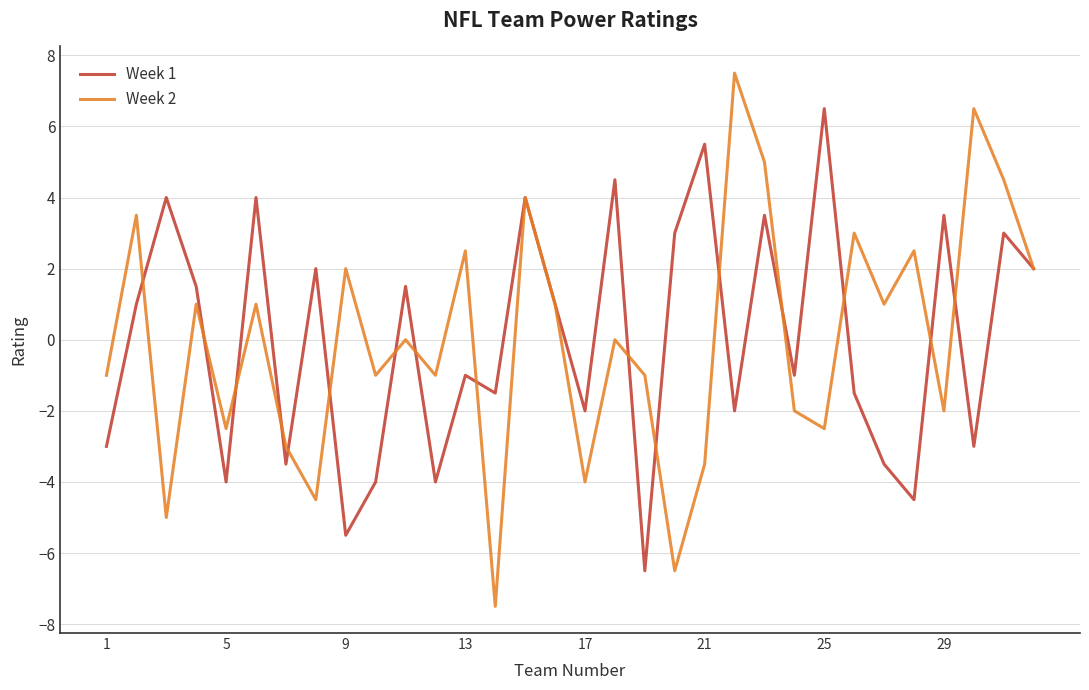

Which series has the largest range (max minus min)?

Week 2